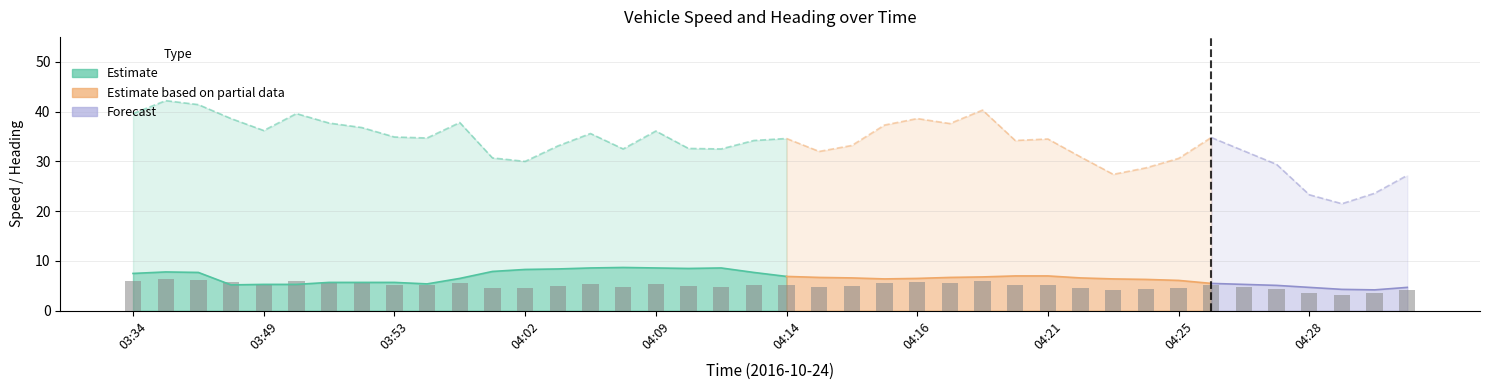

What is the label of the 11th bar from the left?

10